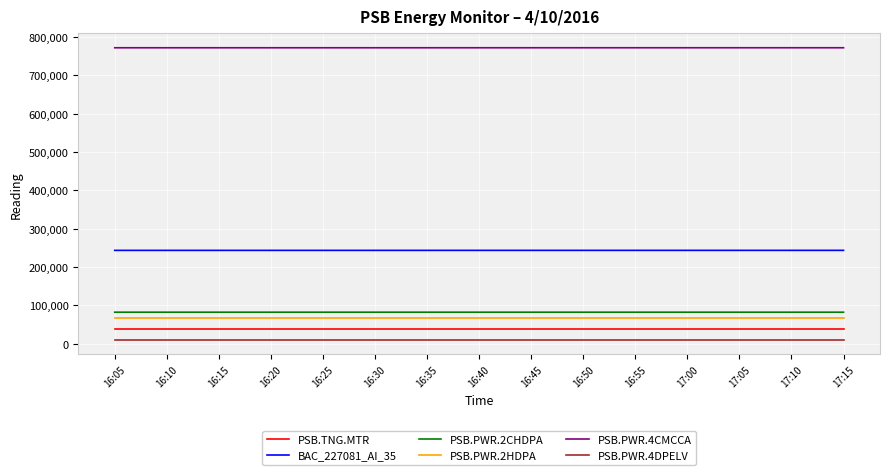

The PSB.PWR.2CHDPA series shows 82249 at 16:05. True or false?

True